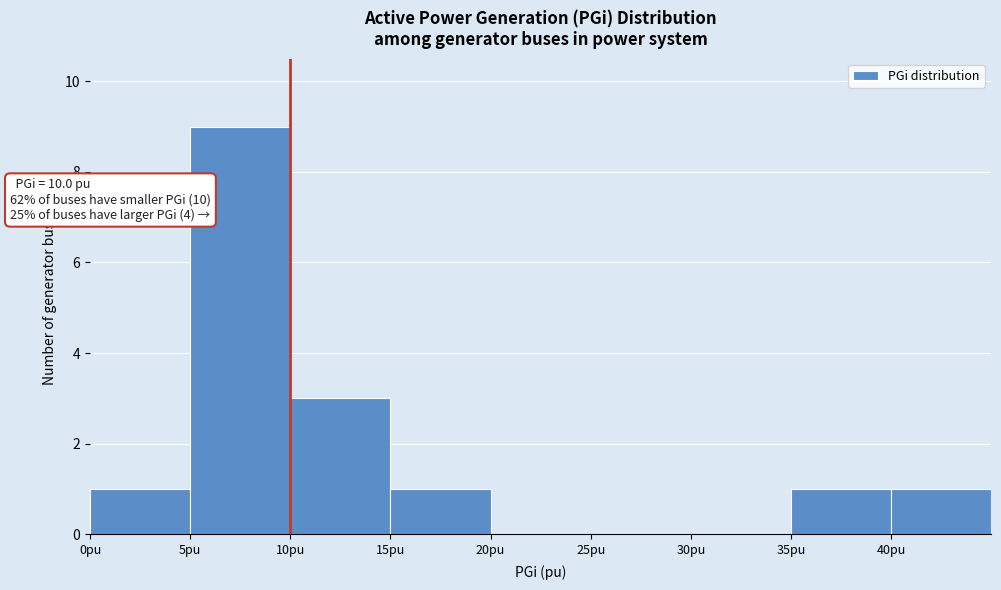

Over which range of the x-axis is the bar tallest?

5 to 10